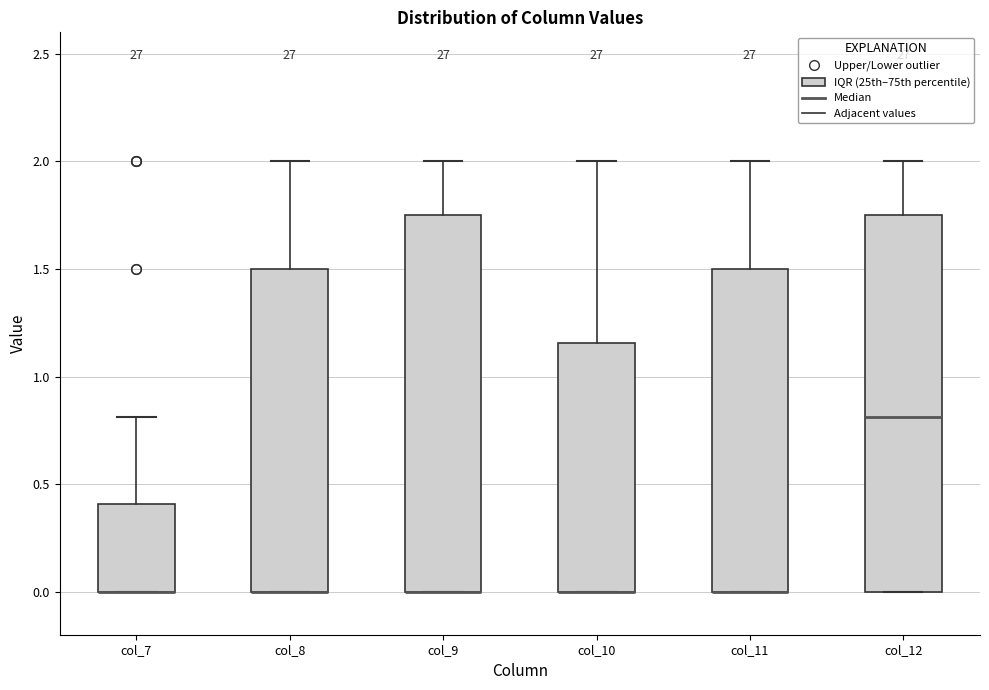

Reading left to right, transcribe this box plot: for each box, give where its median line is, the range the box spans, and where its two whiskers end, as read against the y-axis. The values are not printed on the chart, so give them approximately, as read against the axis.

col_7: median 0.00 (drawn on the box's lower edge), box 0.00 to 0.40, whiskers 0.00 to 0.80
col_8: median 0.00 (drawn on the box's lower edge), box 0.00 to 1.50, whiskers 0.00 to 2.00
col_9: median 0.00 (drawn on the box's lower edge), box 0.00 to 1.75, whiskers 0.00 to 2.00
col_10: median 0.00 (drawn on the box's lower edge), box 0.00 to 1.15, whiskers 0.00 to 2.00
col_11: median 0.00 (drawn on the box's lower edge), box 0.00 to 1.50, whiskers 0.00 to 2.00
col_12: median 0.80, box 0.00 to 1.75, whiskers 0.00 to 2.00